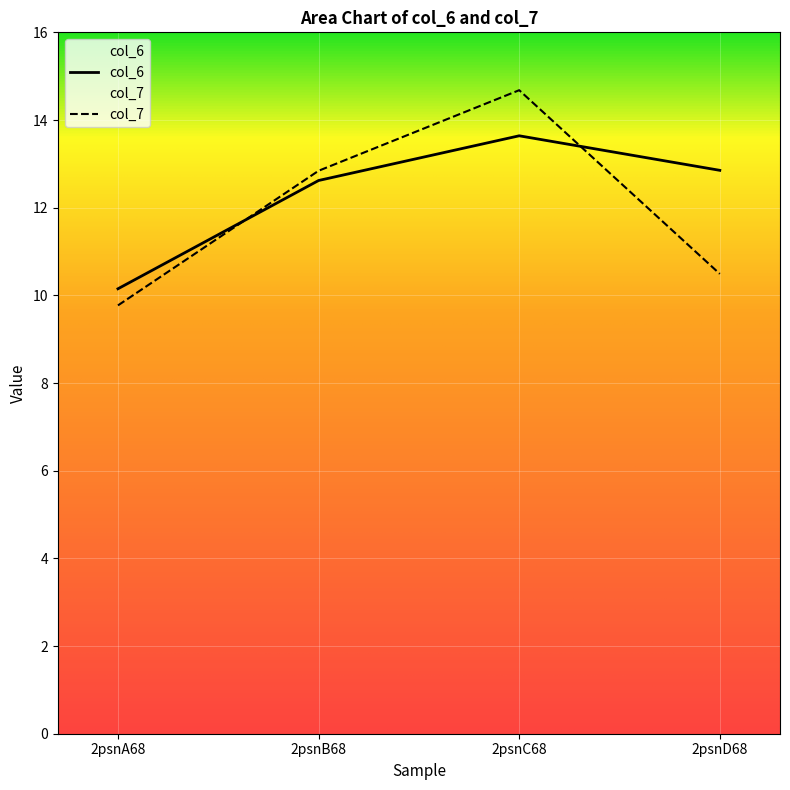

Reading right to left, transcribe all the data shown in this chart.

col_6: 12.9	13.6	12.6	10.2
col_7: 10.5	14.7	12.8	9.8